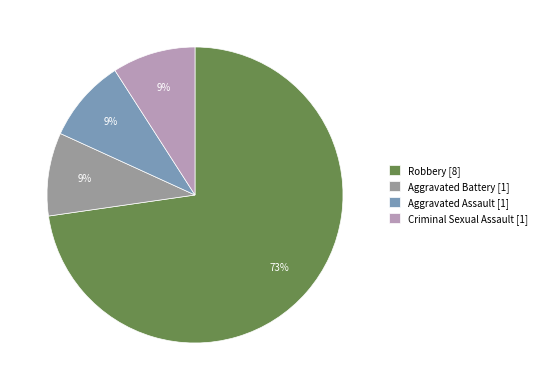

To the nearest percent, what is the difference between the largest and smallest slice percentages?

64%